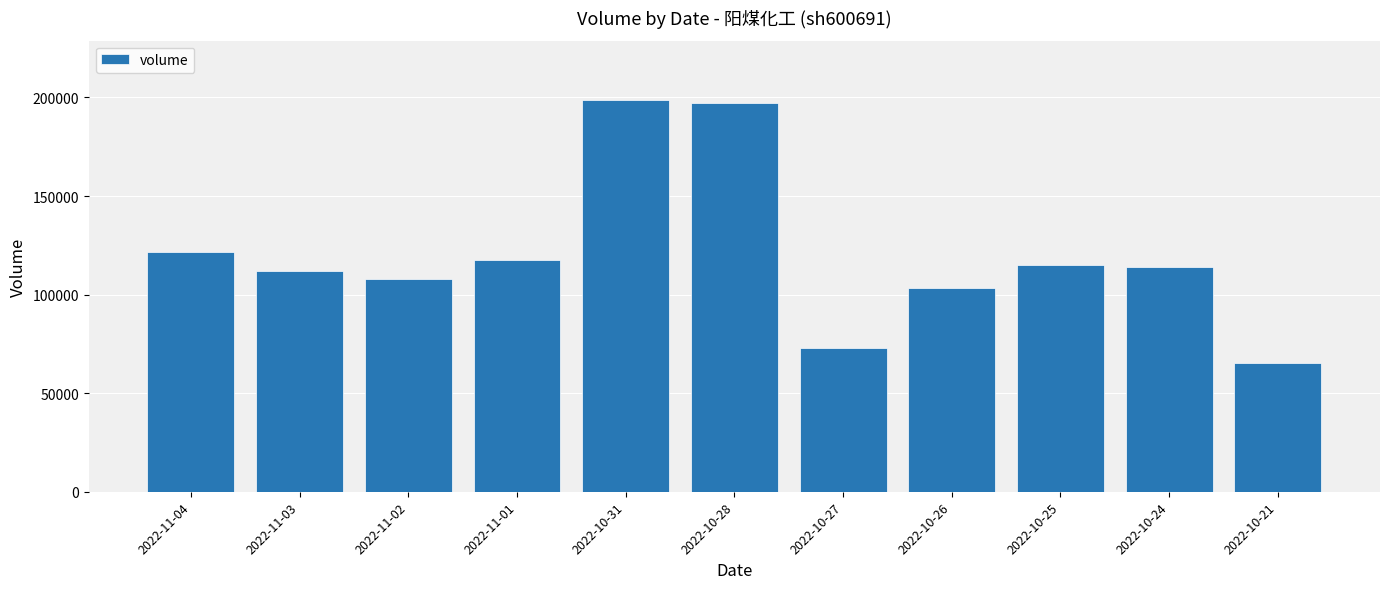

At which category does the chart reach its peak across all series?

2022-10-31